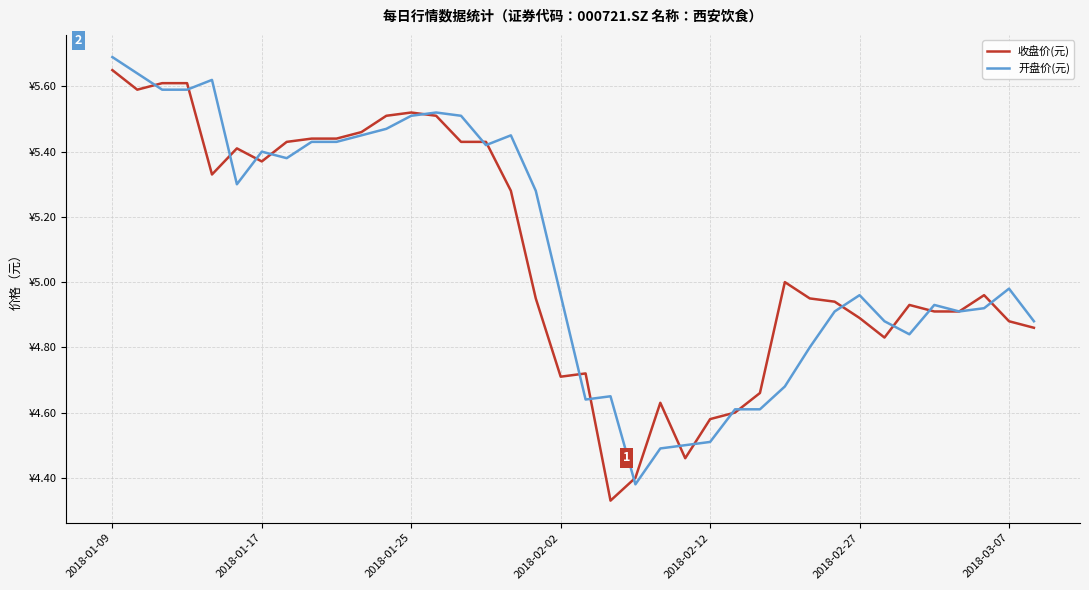

Which category has the highest value in the 收盘价(元) series?

2018-01-09